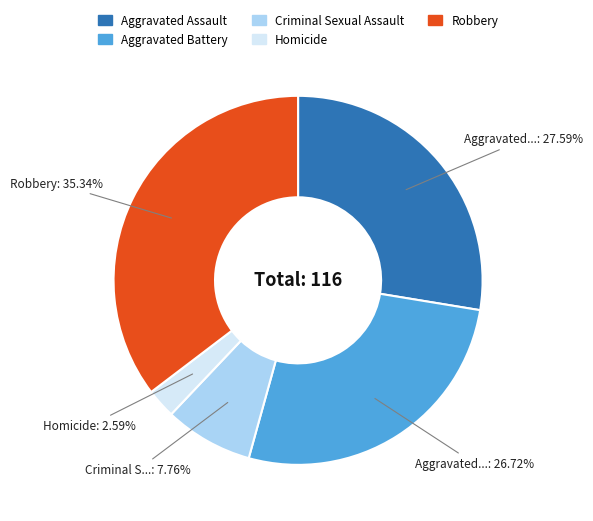

To the nearest percent, what portion does Homicide represent?

3%